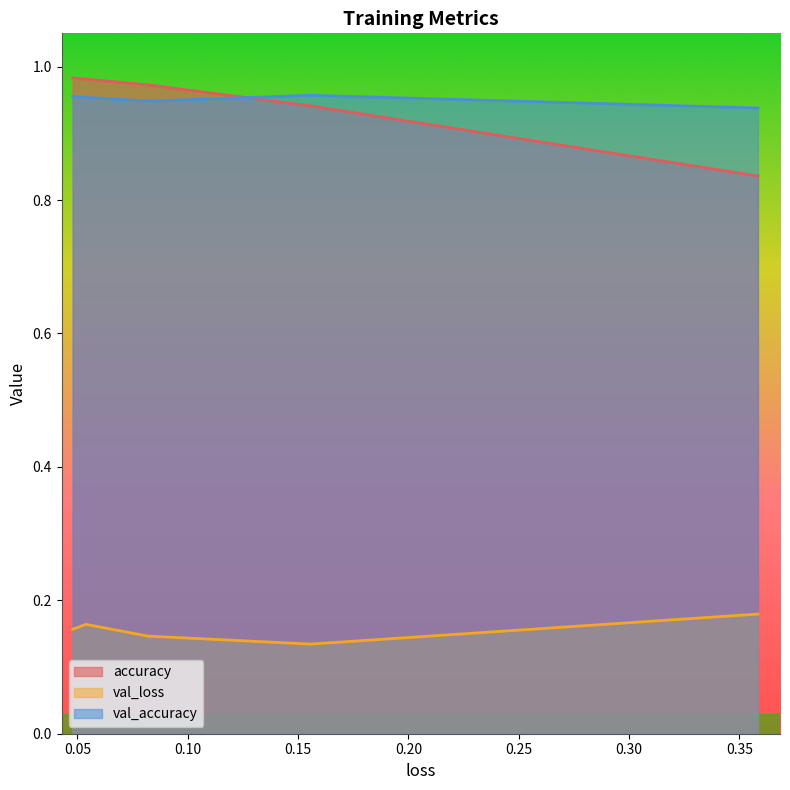

The value of accuracy at 0 is 1.3. True or false?

False